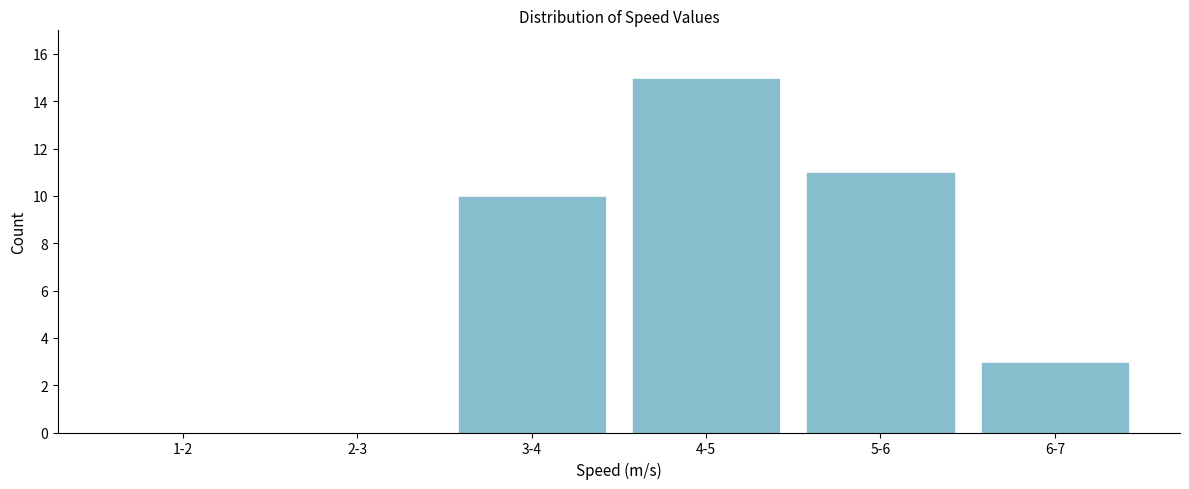

Reading left to right, transcribe all the data shown in this chart.

1-2=0	2-3=0	3-4=10	4-5=15	5-6=11	6-7=3